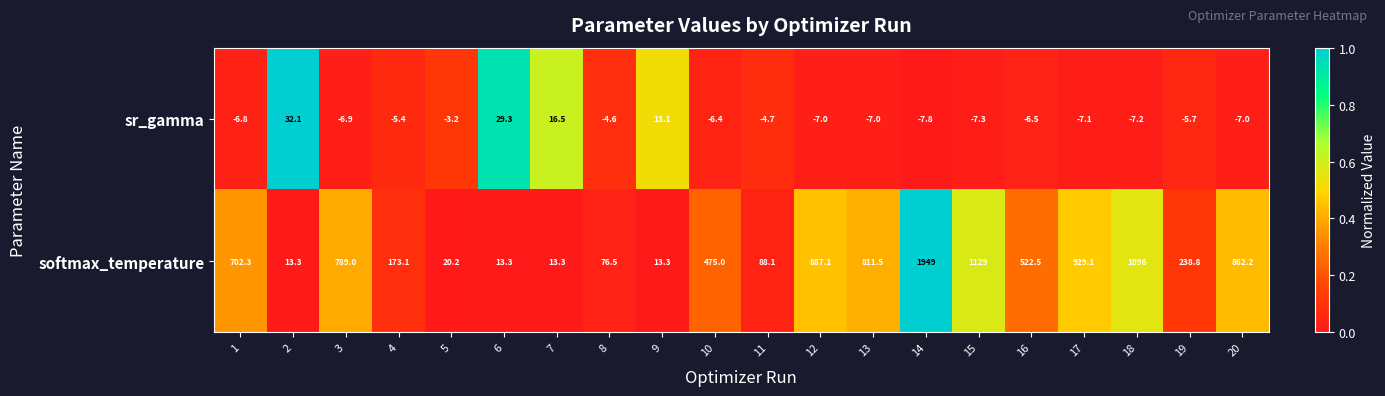

At 4, list the series in order from largest to smallest.

softmax_temperature, sr_gamma